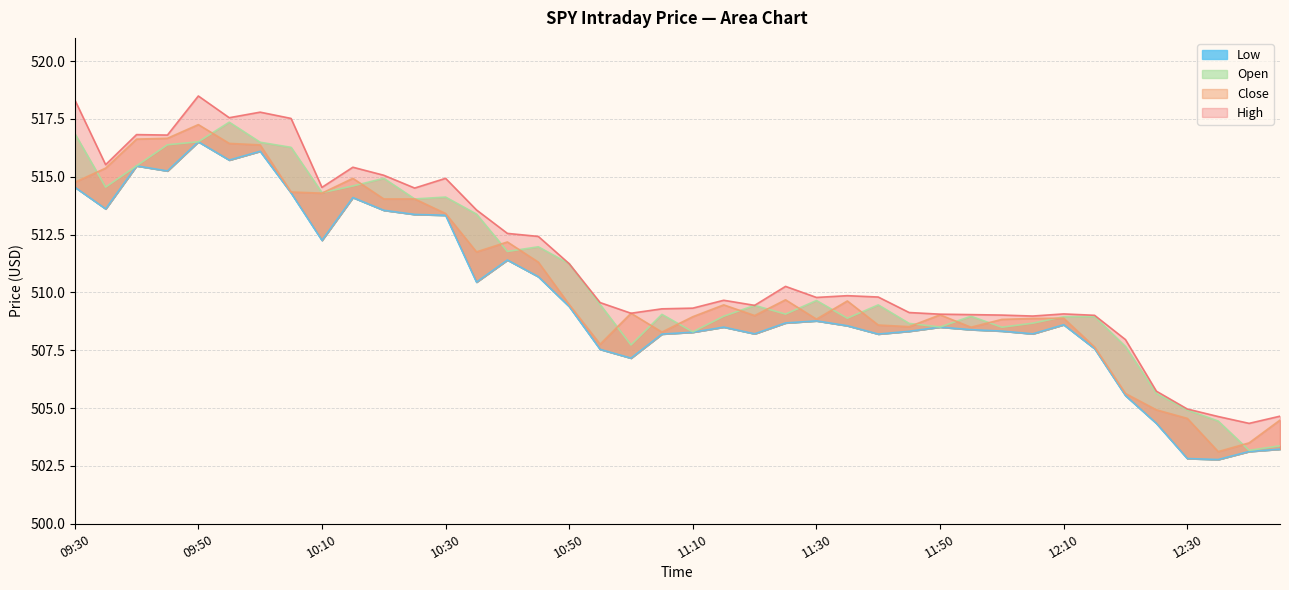

At which category is the sum across all series the highest?

09:50